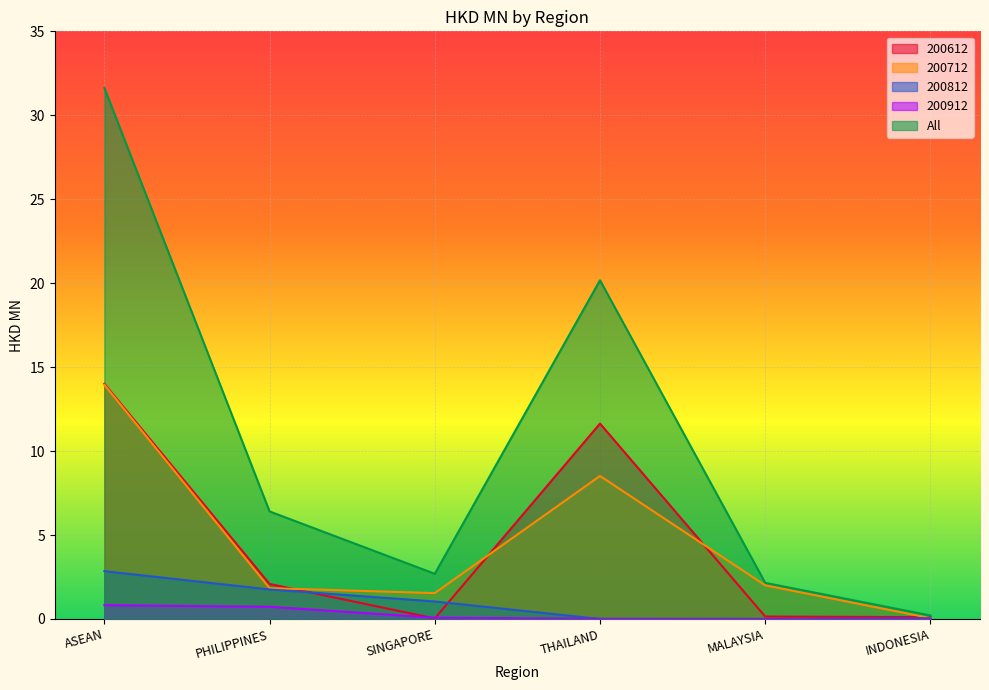

True or false: 200612 has a value of 19.5 at ASEAN.

False